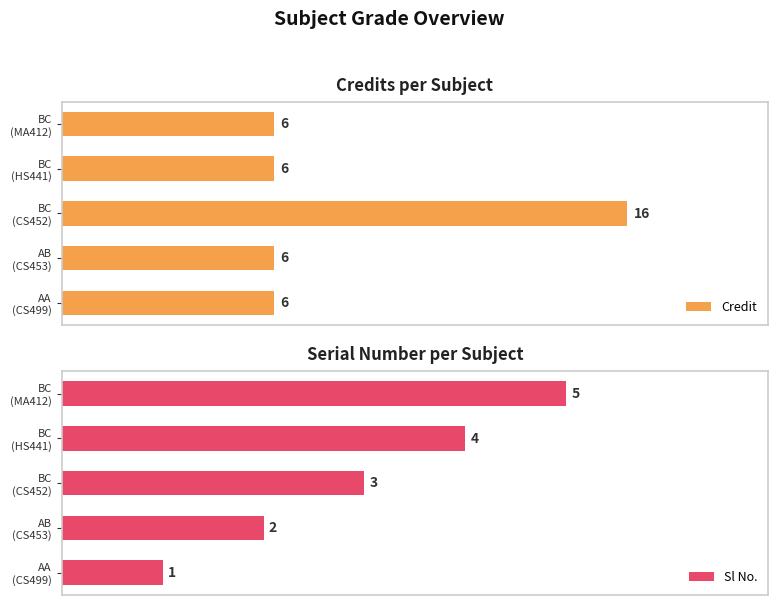

What is the difference between the second highest and second lowest values in the Sl No. series?

2